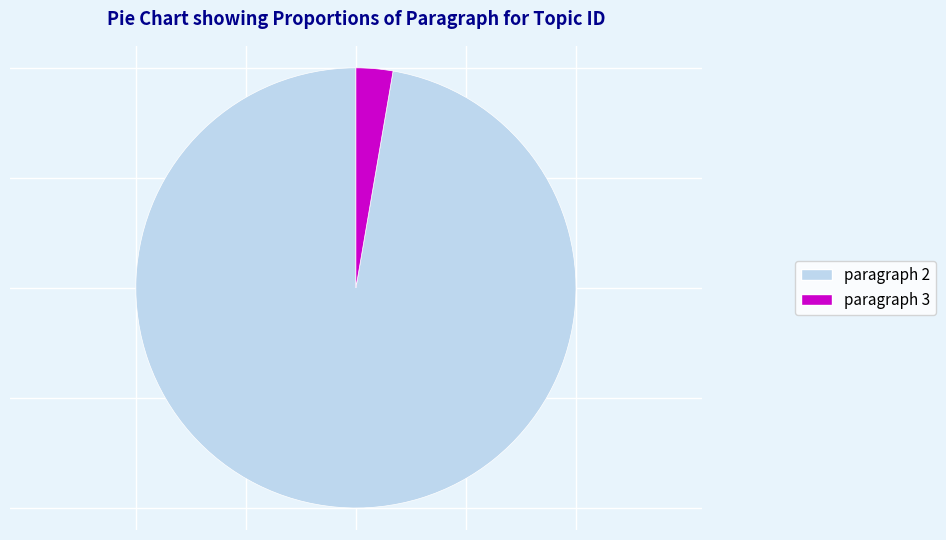

Count the number of slices in the pie.

2